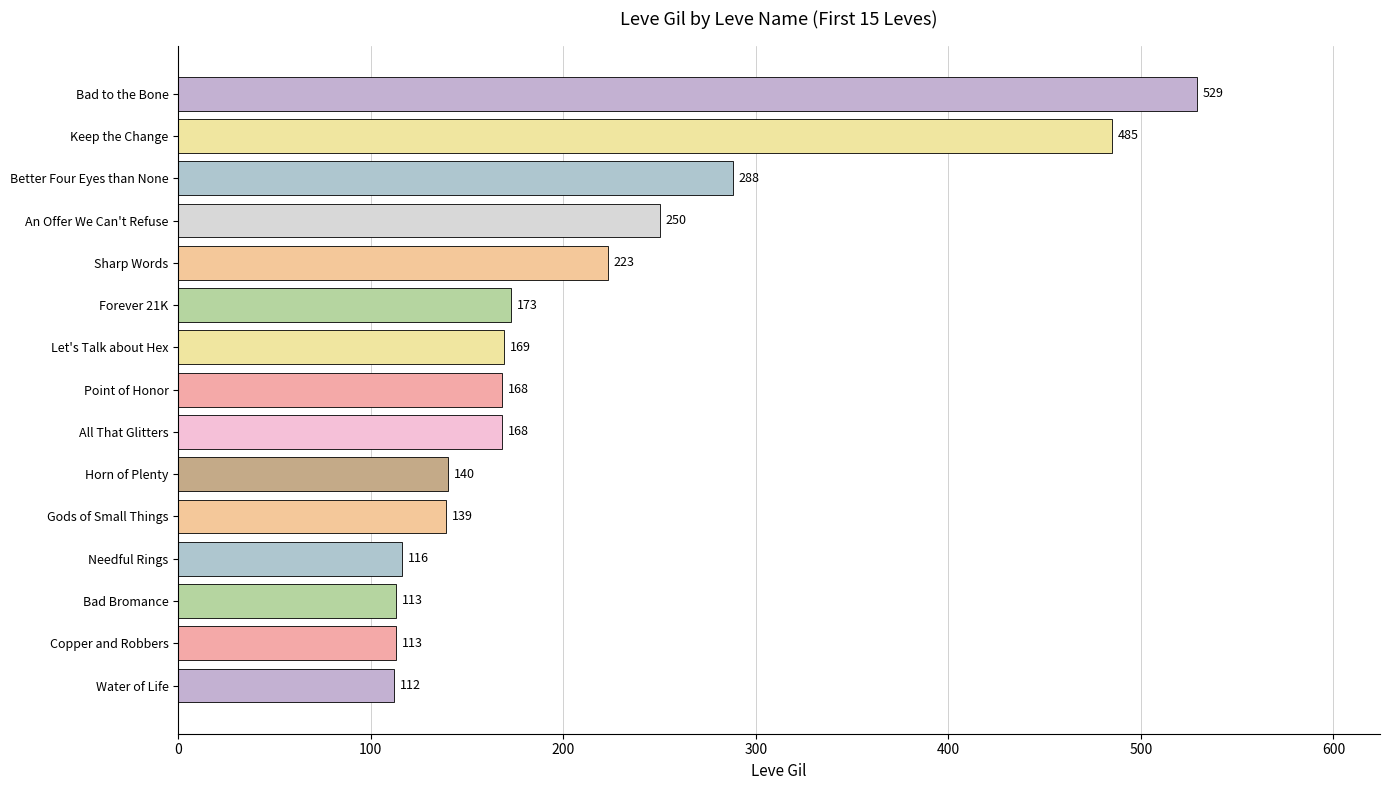

What is the sum of all values?

3186